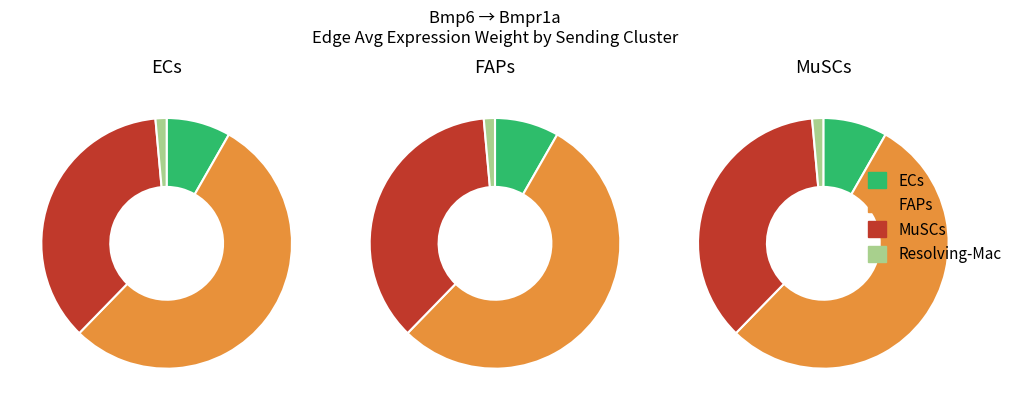

What is the majority slice?

FAPs